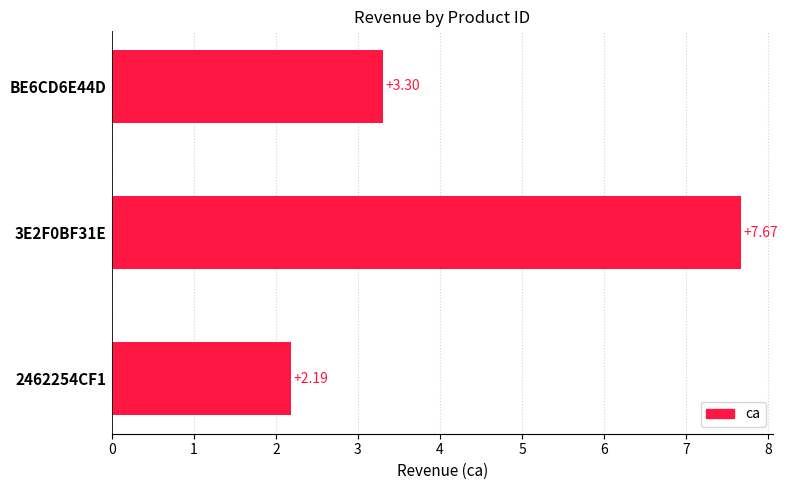

What is the ratio of the value at 3E2F0BF31E to the value at 2462254CF1?

3.5